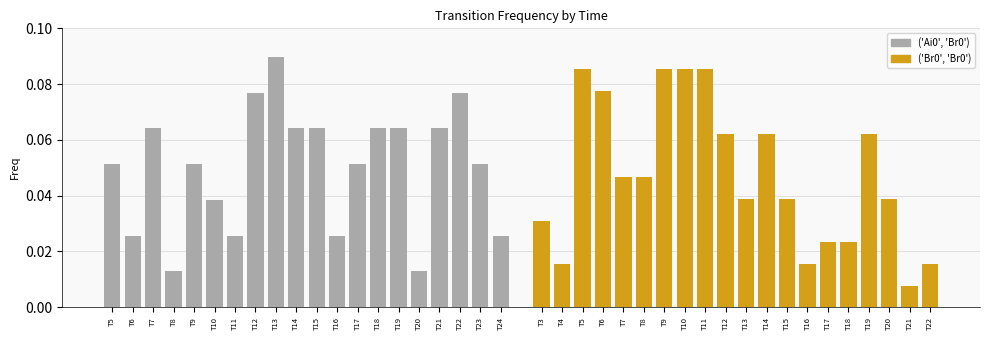

Which series has the widest spread of values?

('Br0', 'Br0')